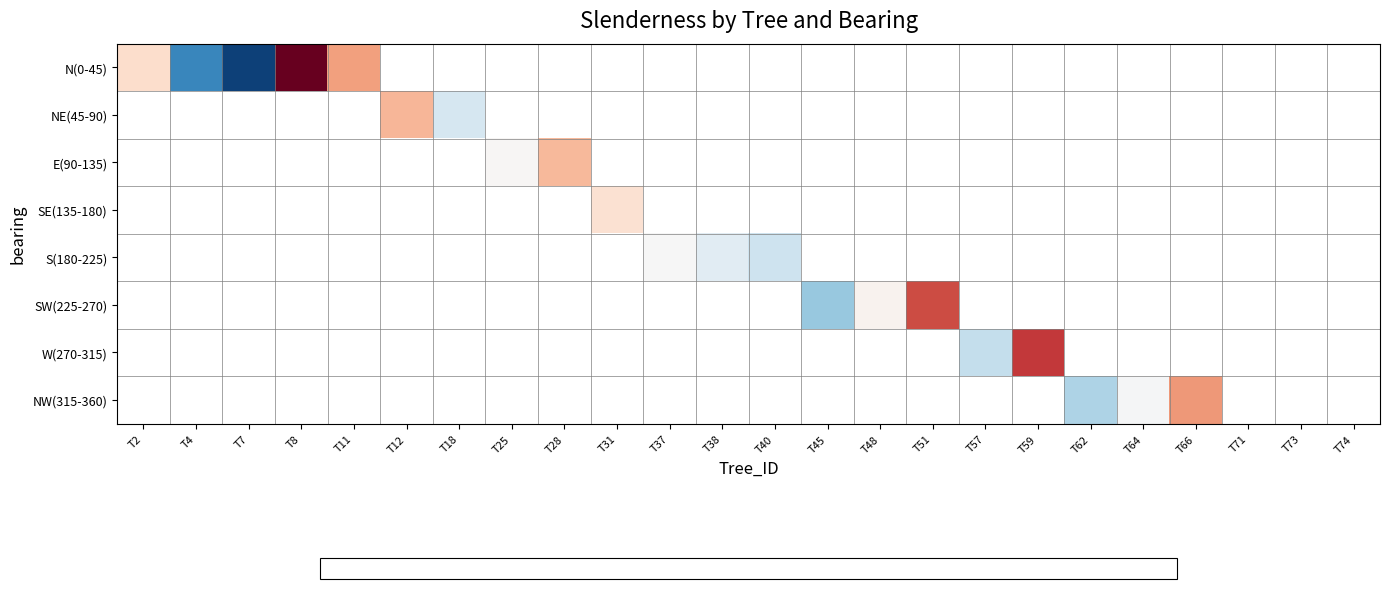

How many series are shown in this chart?

8